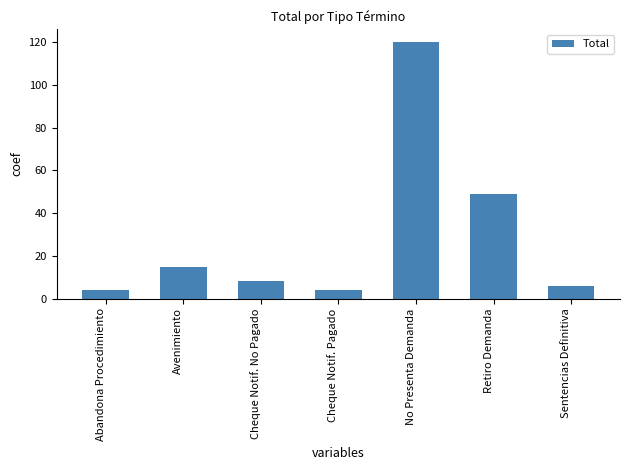

Count the number of data series in this chart.

1